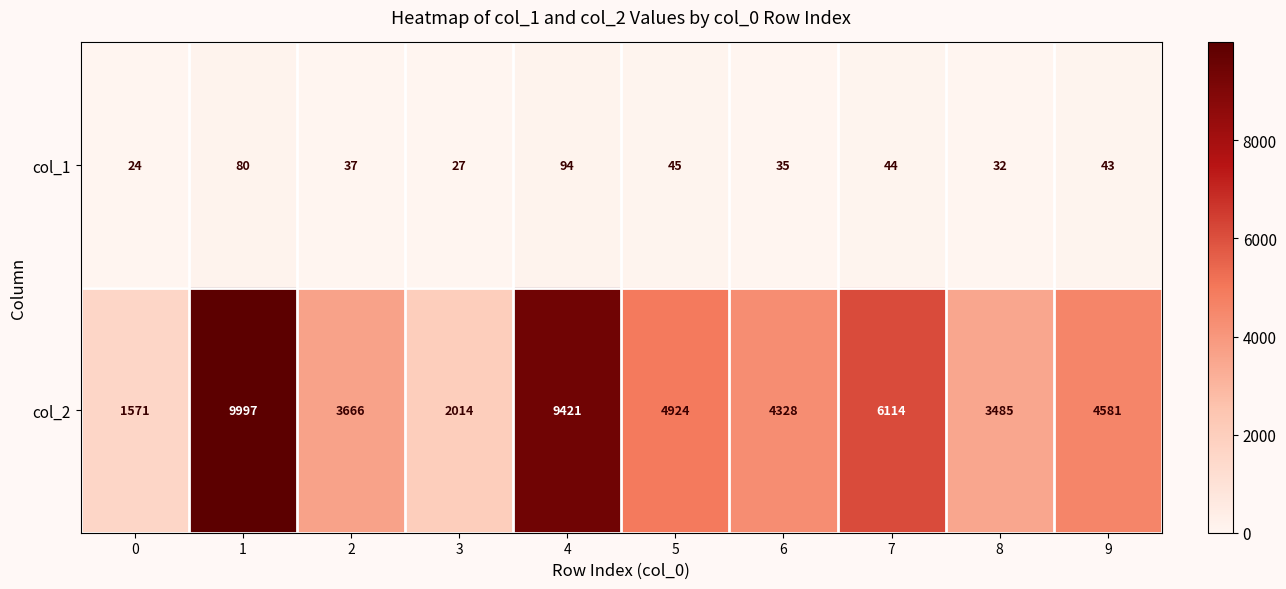

Reading left to right, extract all data points from this chart.

col_1: 24	80	37	27	94	45	35	44	32	43
col_2: 1571	9997	3666	2014	9421	4924	4328	6114	3485	4581